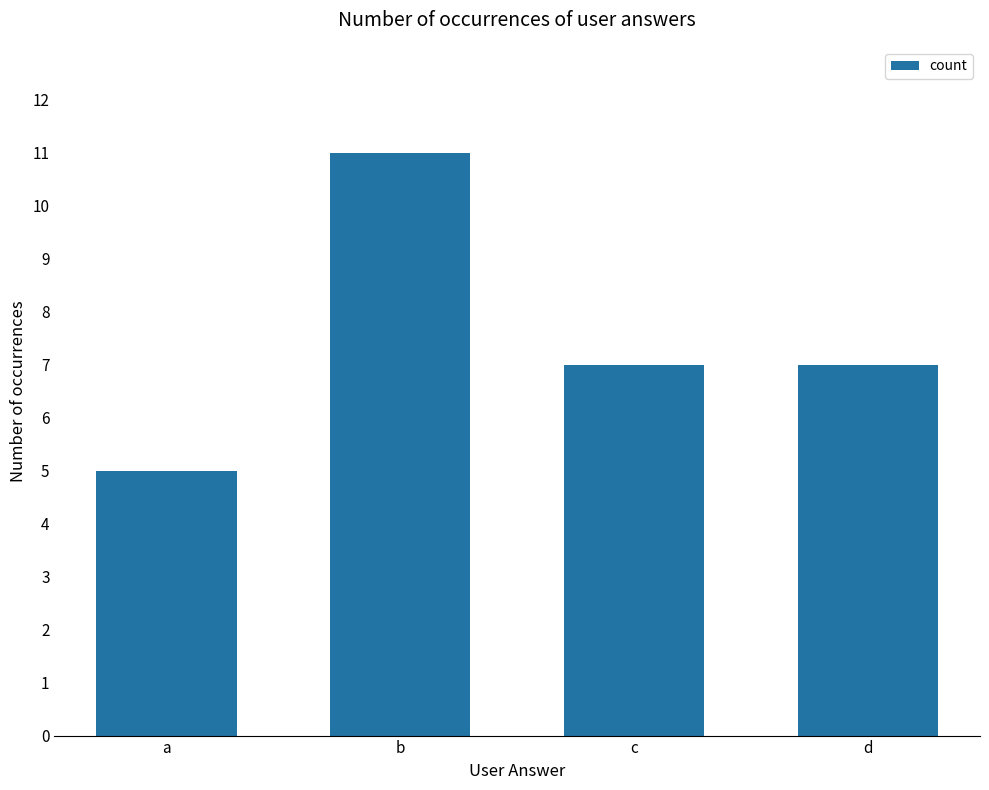

The chart shows a value of 7 at d. True or false?

True